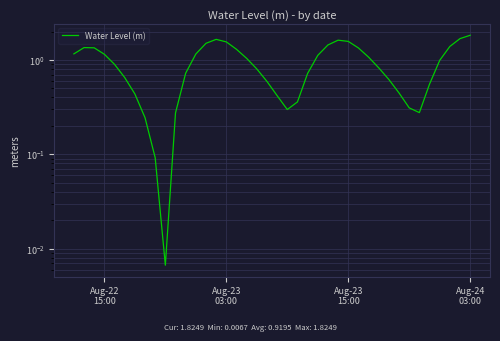

How many lines are shown in the chart?

1